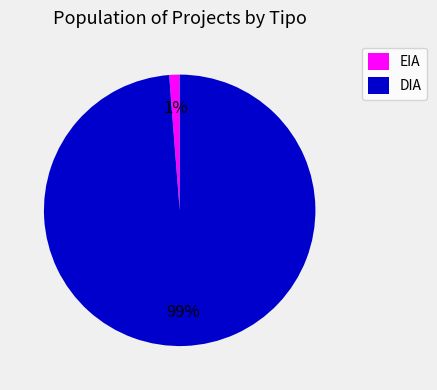

What percentage is the EIA slice, to the nearest percent?

1%